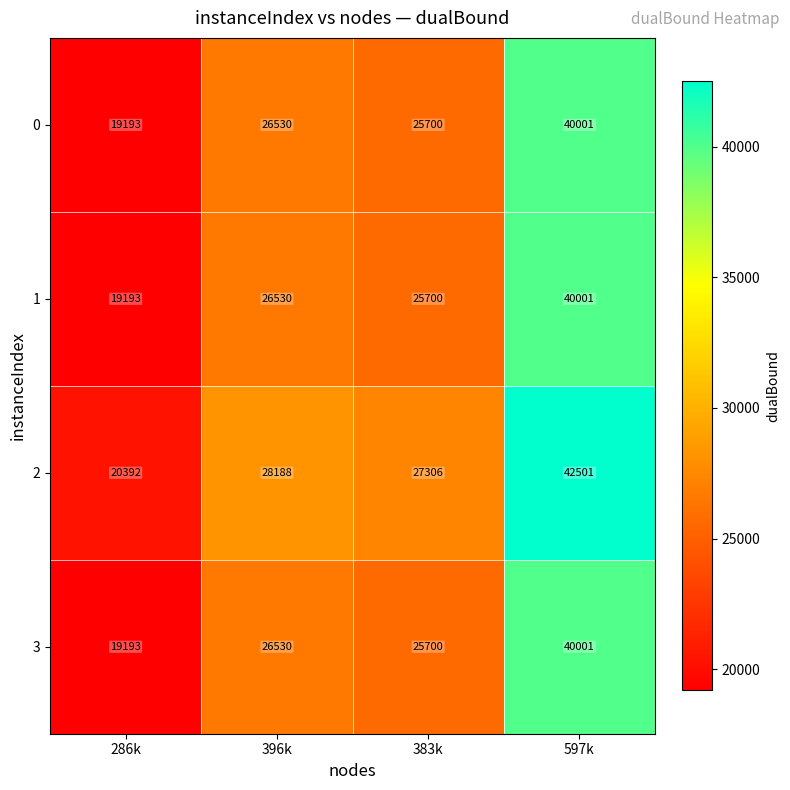

True or false: 3 has a value of 45858 at 396k.

False